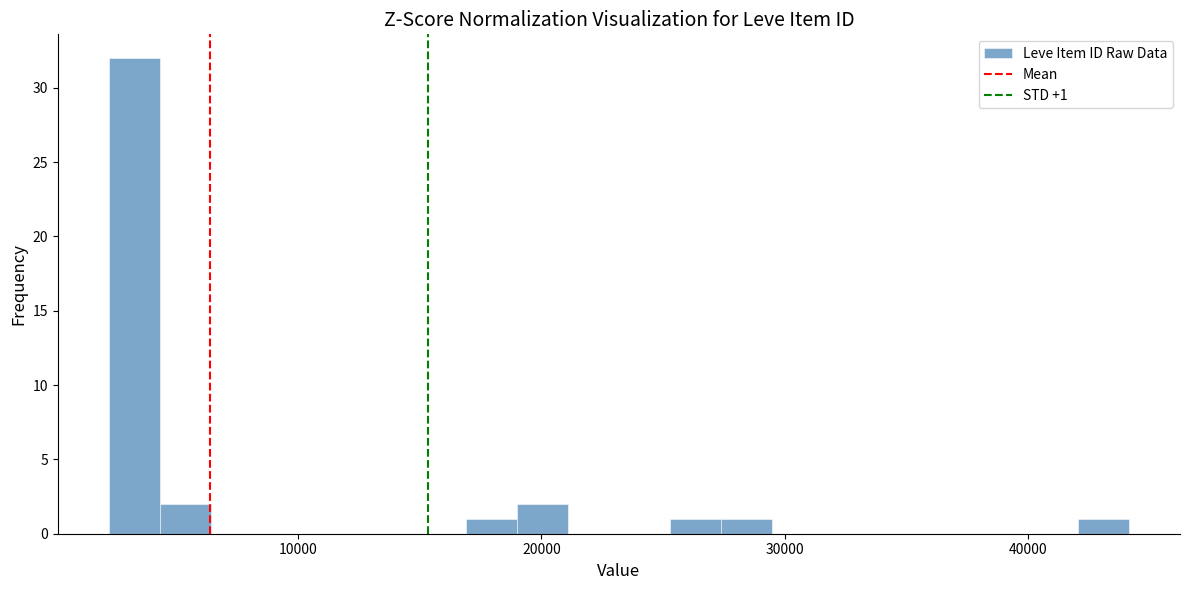

Read against the x-axis, roughly where is the centre of the tallest bar?

3000